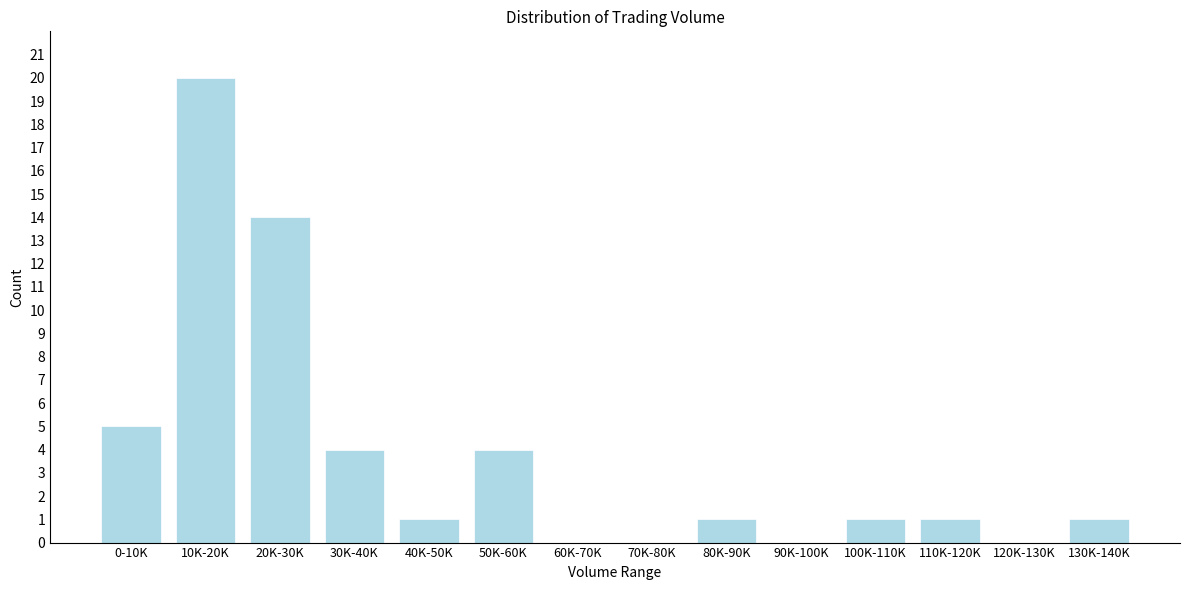

Reading left to right, extract all data points from this chart.

0-10K=5	10K-20K=20	20K-30K=14	30K-40K=4	40K-50K=1	50K-60K=4	60K-70K=0	70K-80K=0	80K-90K=1	90K-100K=0	100K-110K=1	110K-120K=1	120K-130K=0	130K-140K=1